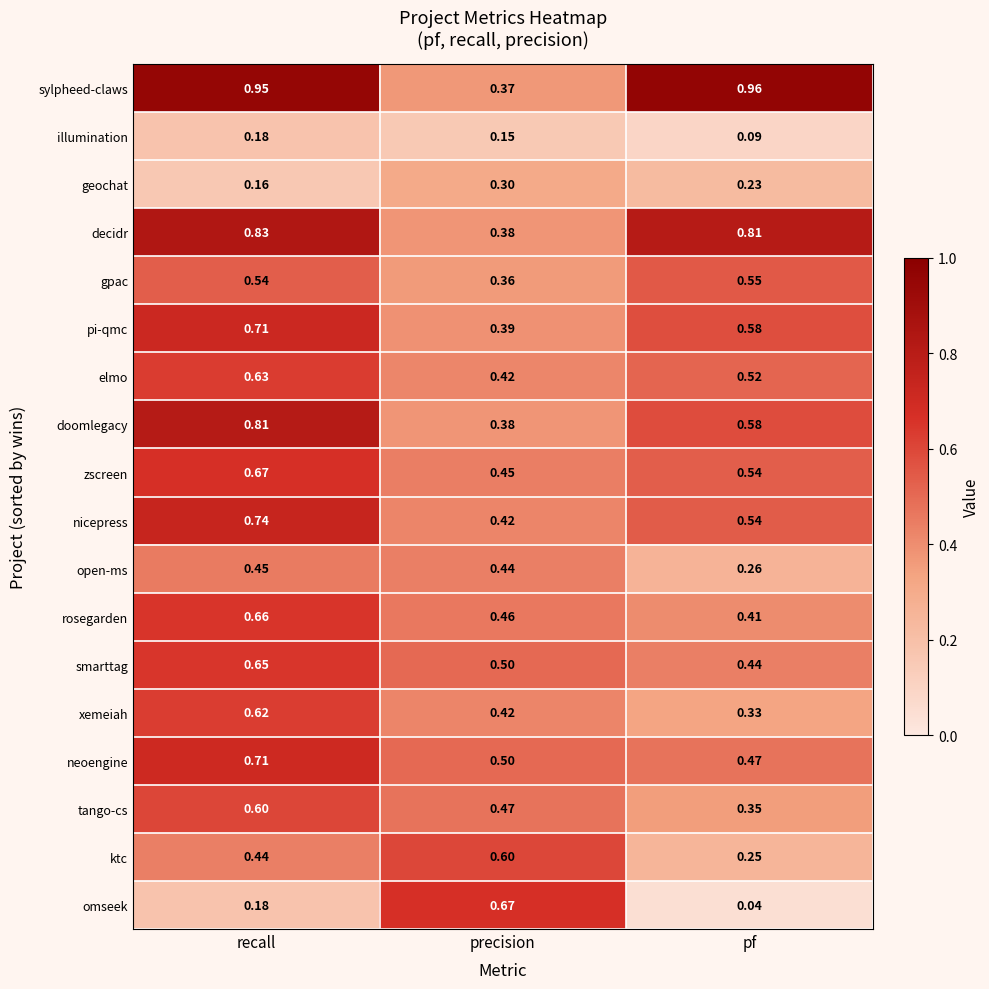

Which category has the lowest value in the doomlegacy series?

precision